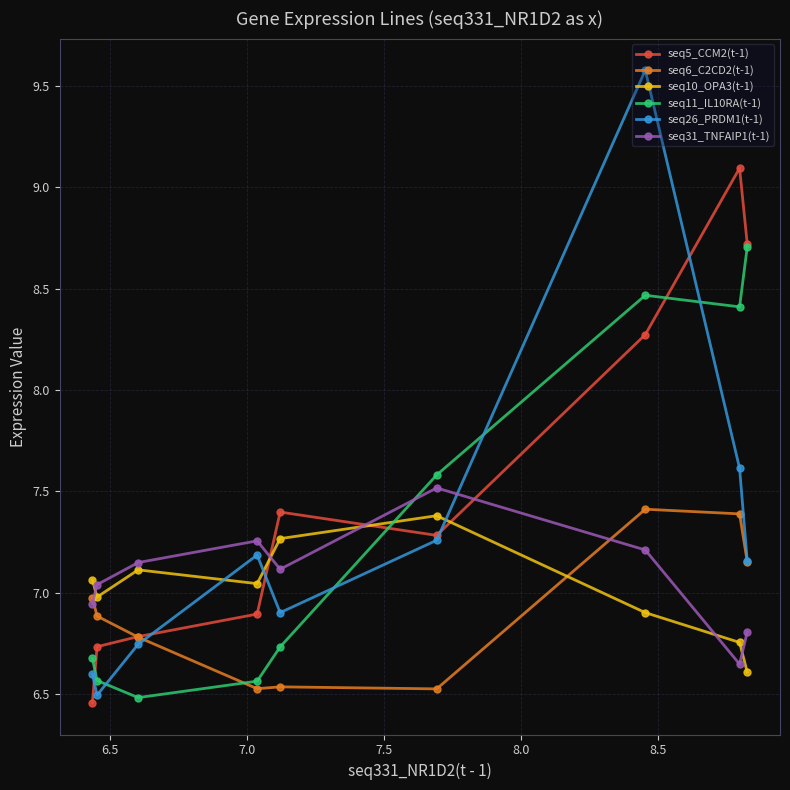

True or false: seq5_CCM2(t-1) and seq31_TNFAIP1(t-1) cross at least once.

True